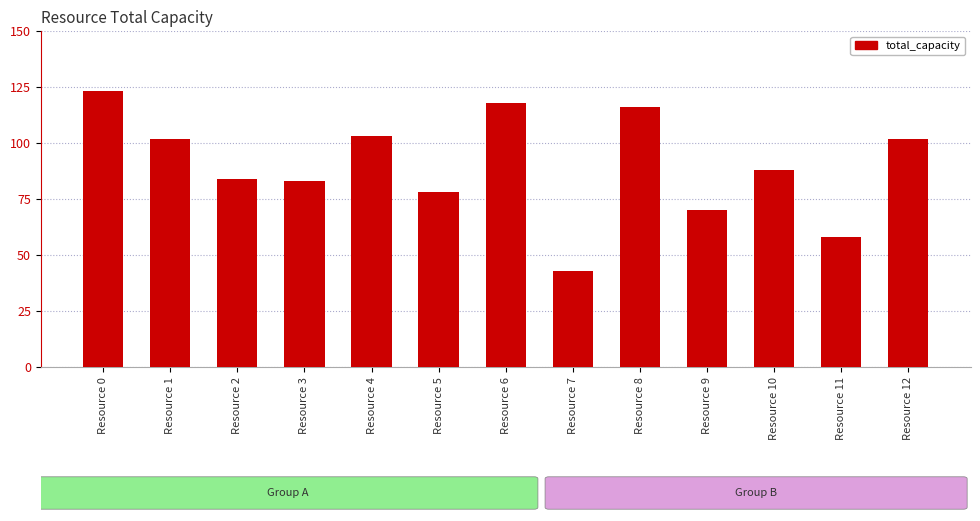

Are the bars horizontal?

No